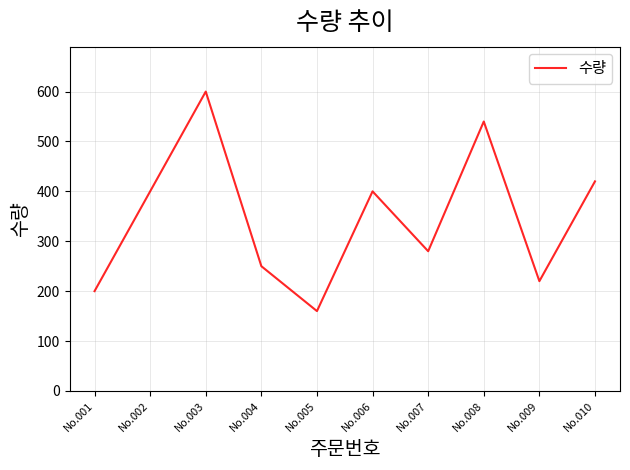

What is the difference between the values at No.009 and No.004?

30